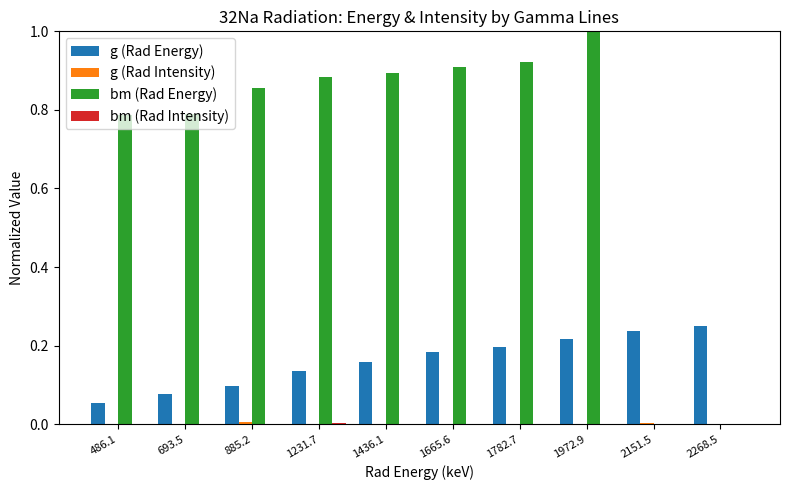

Which series changed the most between 1665.6 and 2151.5?

bm (Rad Energy)